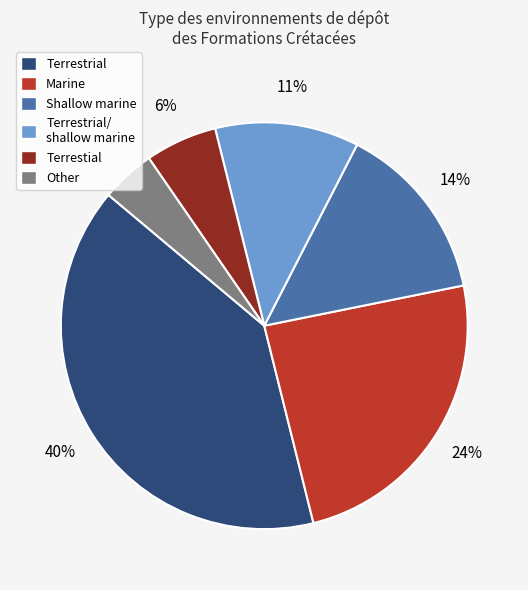

Rank the categories by value from highest to lowest.

Terrestrial, Marine, Shallow marine, Terrestrial/ shallow marine, Terrestial, Other